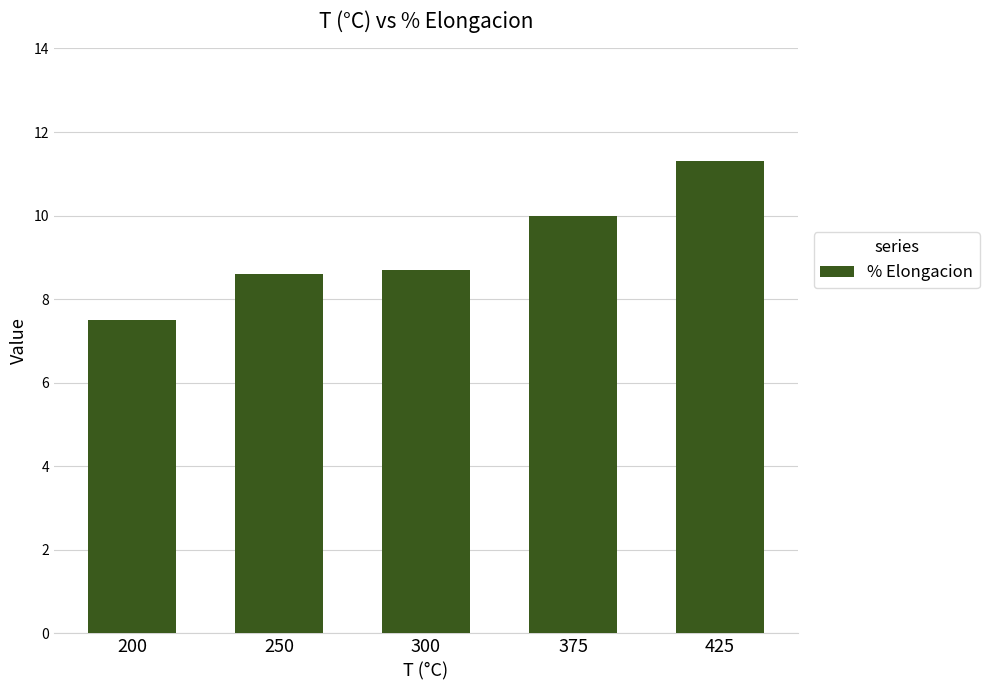

Where does the data first go above 8?

250